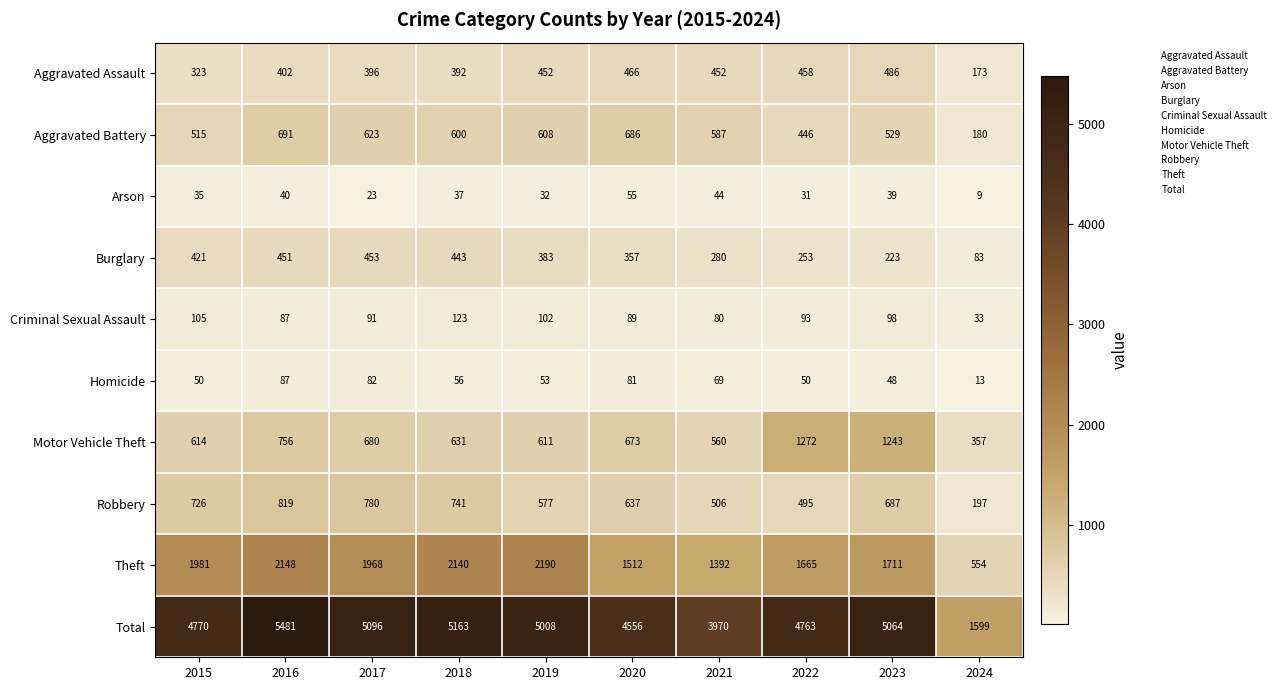

What is the spread (max minus min) of values at 2020?

4501